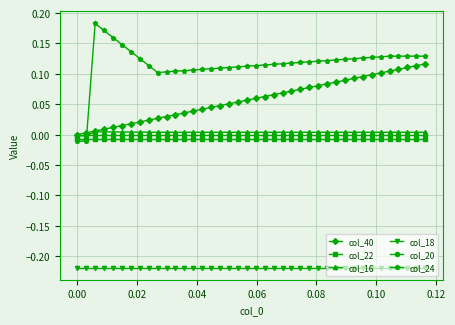

Which series has the largest total across all categories?

col_24